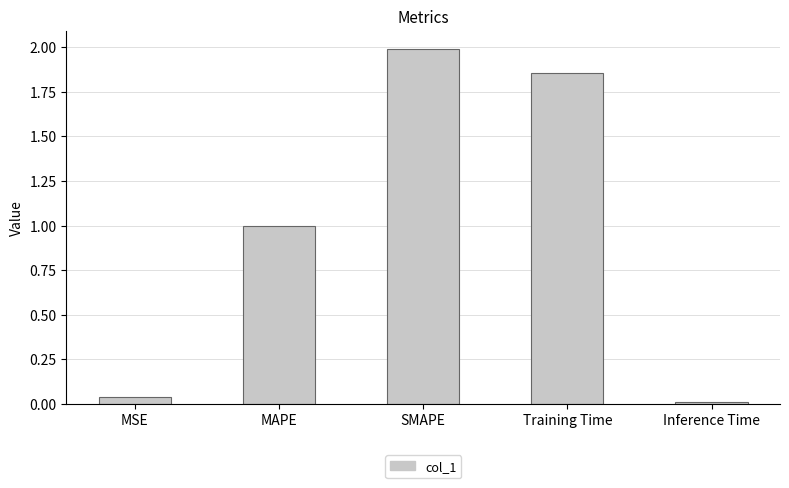

What is the label of the 5th bar from the left?

Inference Time